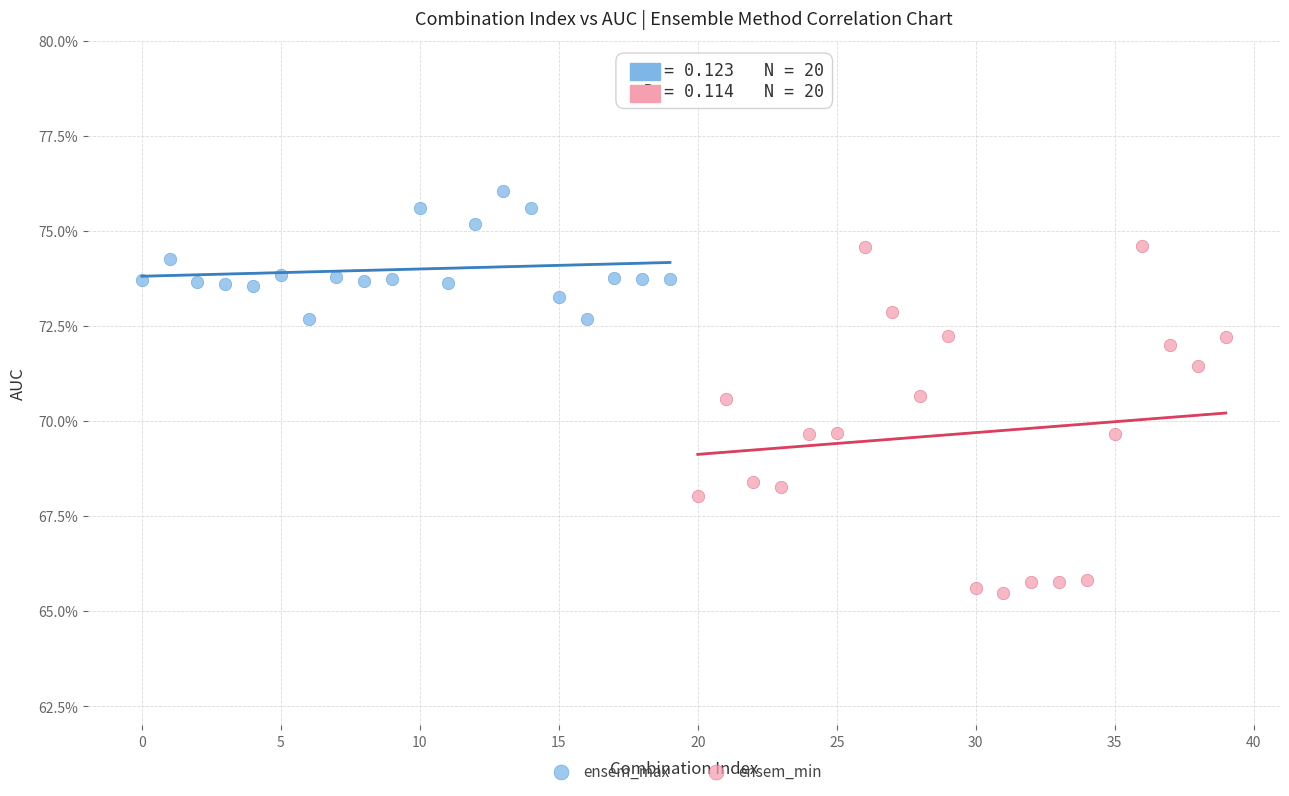

Which series contains the lowest Y value?

ensem_min